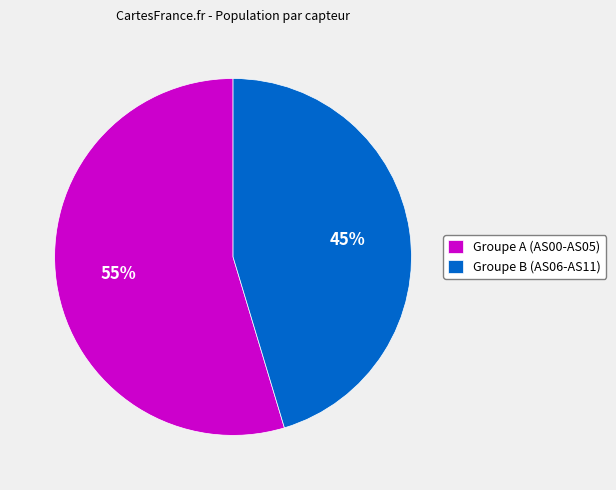

Is there any slice that represents more than half of the pie?

Yes